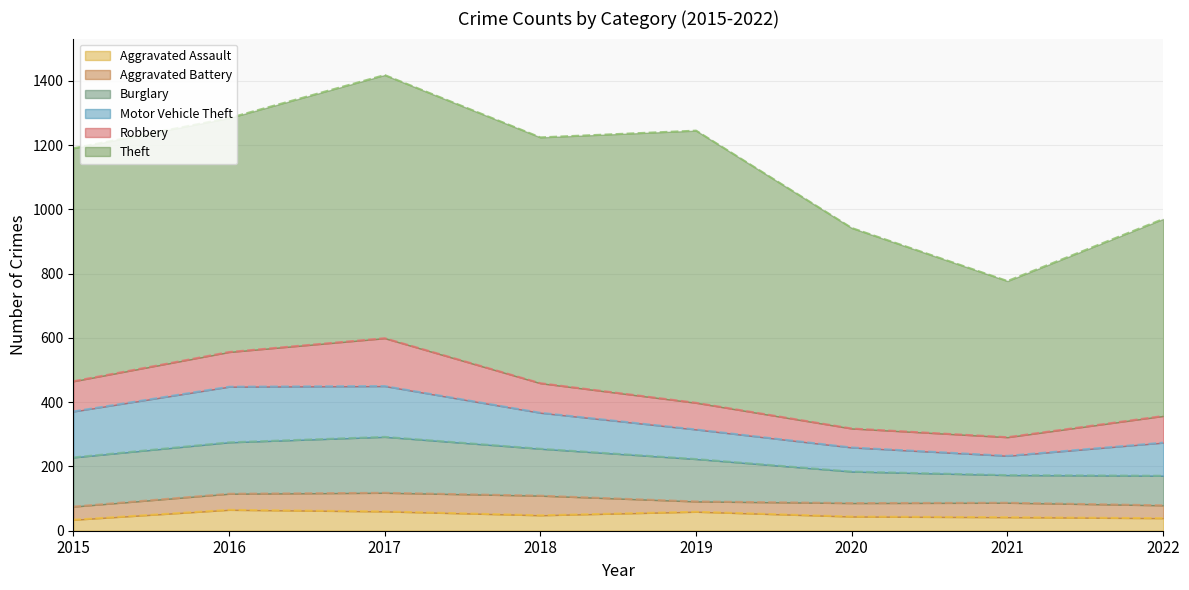

What are all the series names shown in the legend?

Aggravated Assault, Aggravated Battery, Burglary, Motor Vehicle Theft, Robbery, Theft